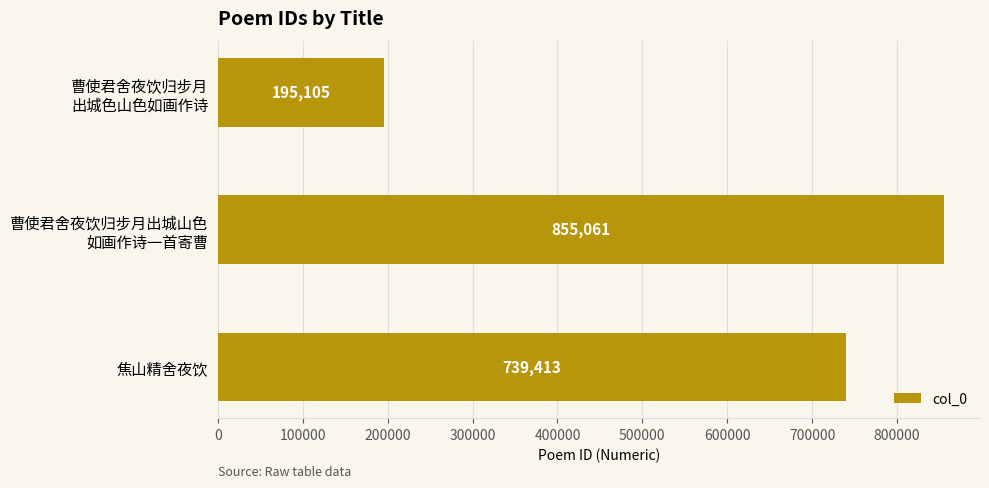

At which label is the value closest to 525083?

焦山精舍夜饮